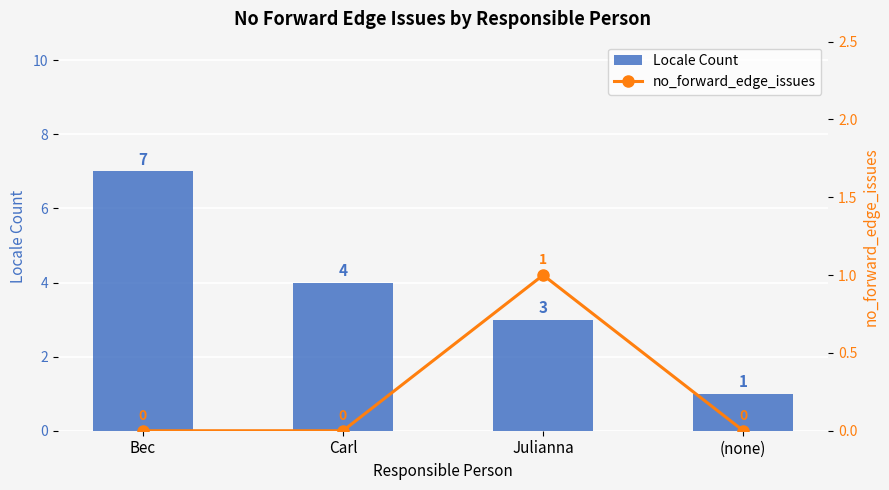

Rank the series by their average value, from lowest to highest.

no_forward_edge_issues, Locale Count